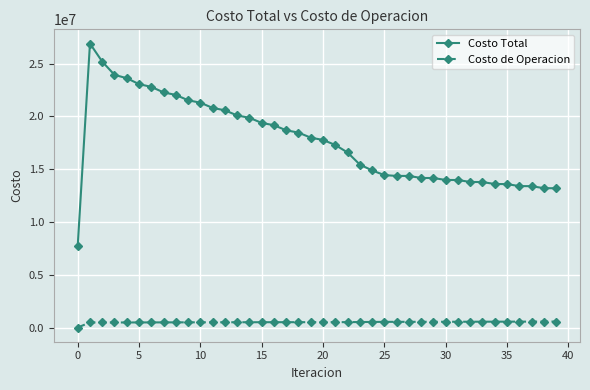

What is the greatest value displayed?

26912426.0